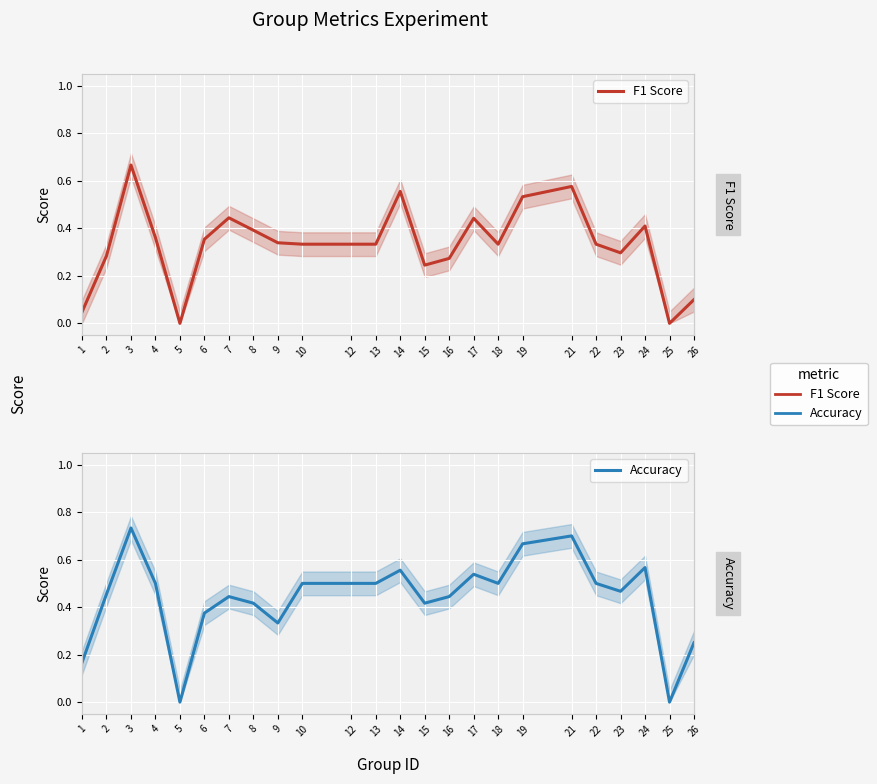

How many interior local valleys does the F1 Score series have?

5